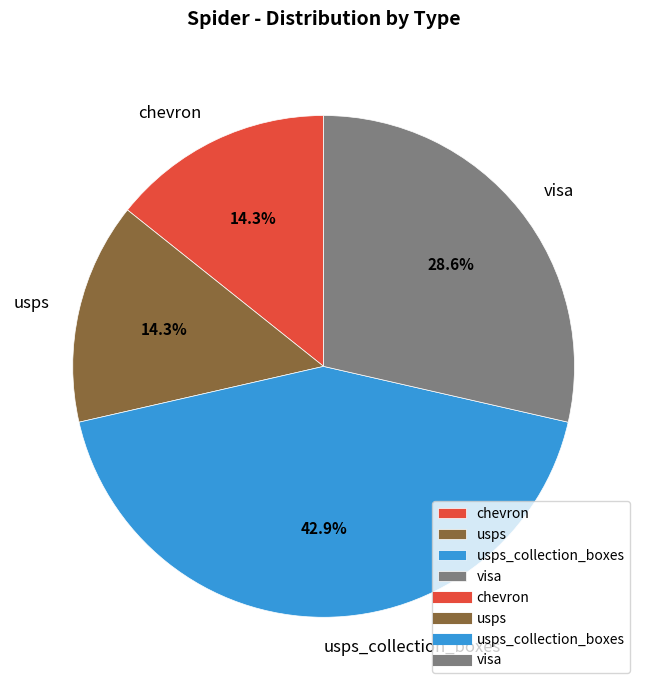

How many slices are in this pie chart?

4